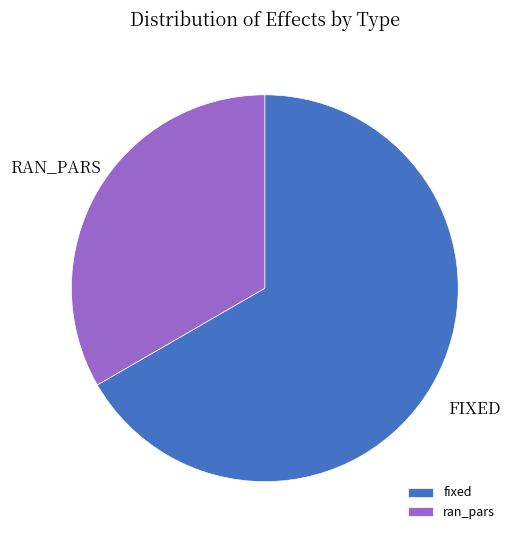

Is fixed the majority of the pie?

Yes